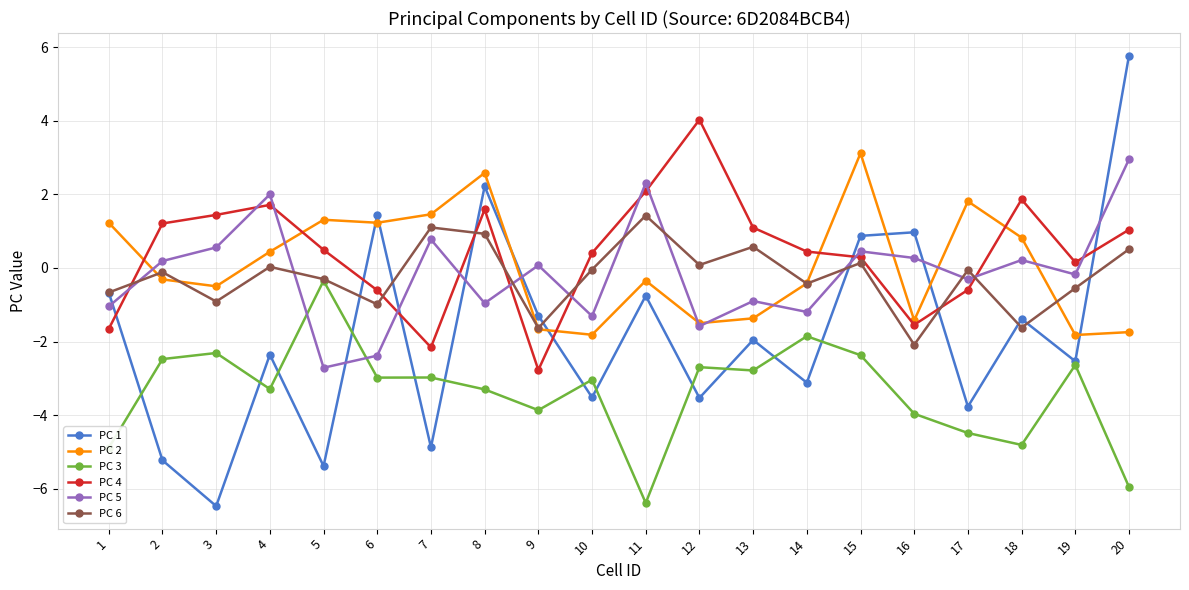

True or false: PC 4 has more than 1 interior local peaks.

True